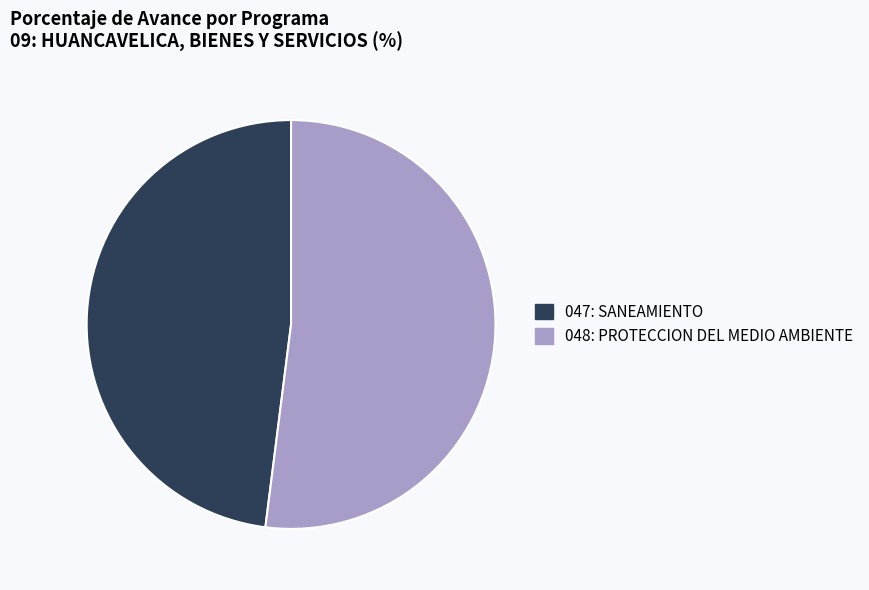

The 047: SANEAMIENTO slice represents 48% of the pie. True or false?

True